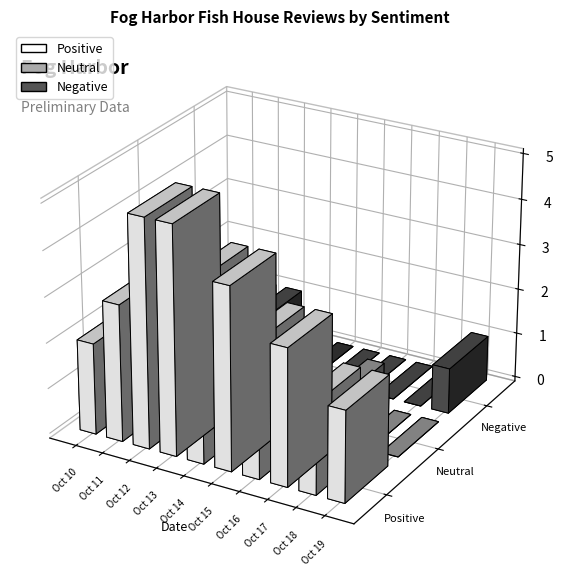

True or false: Negative has a value of 0 at Oct 14.

True